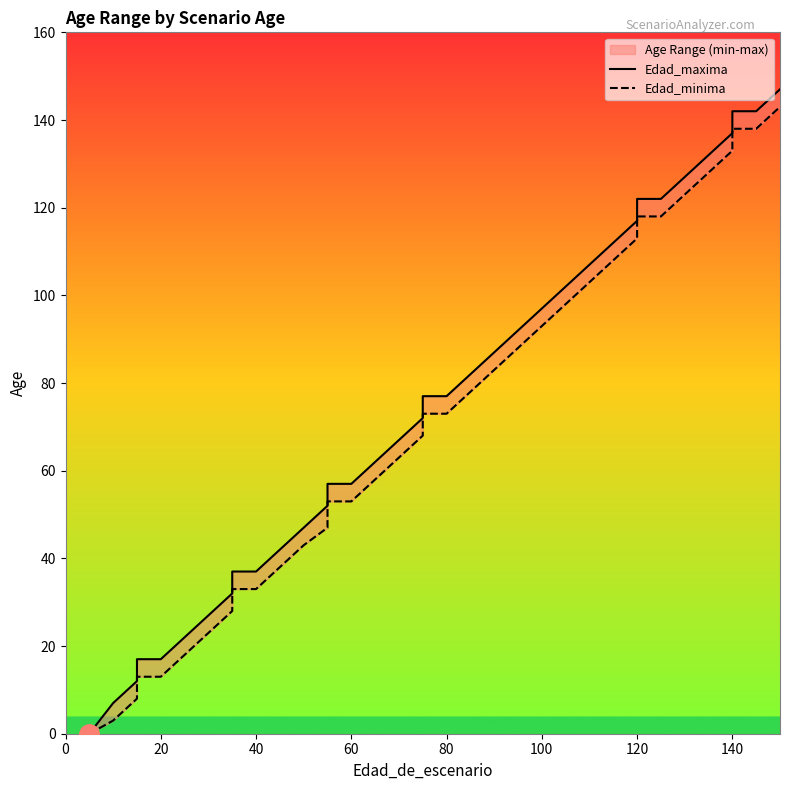

The Edad_maxima series shows 61 at 30. True or false?

False